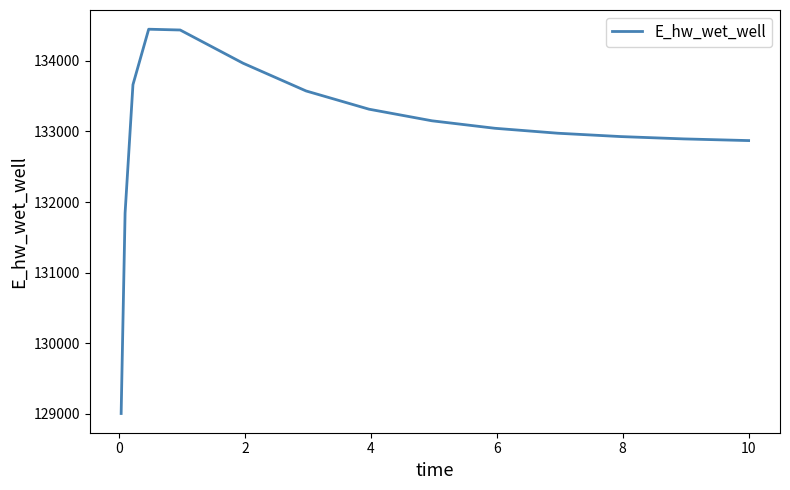

What is the minimum value shown in the chart?

129003.7